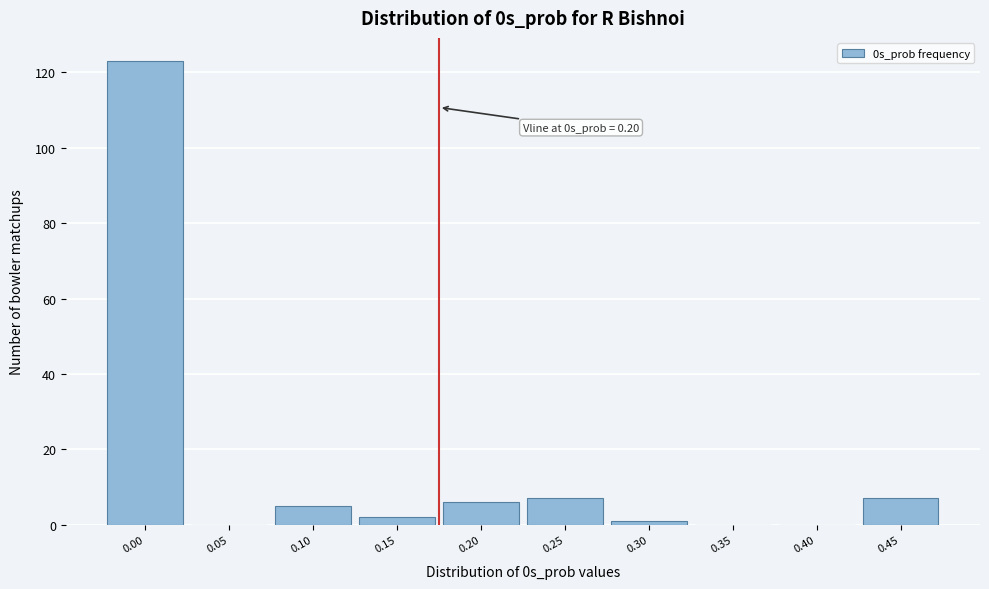

Reading left to right, transcribe all the data shown in this chart.

0.00=123	0.05=0	0.10=5	0.15=2	0.20=6	0.25=7	0.30=1	0.35=0	0.40=0	0.45=7